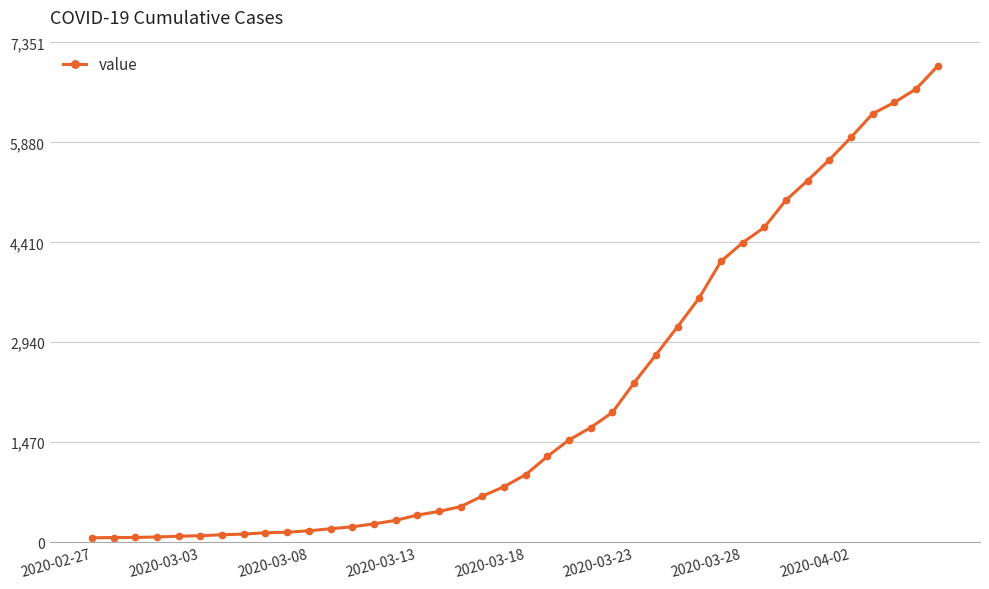

How many distinct data groups are displayed?

1